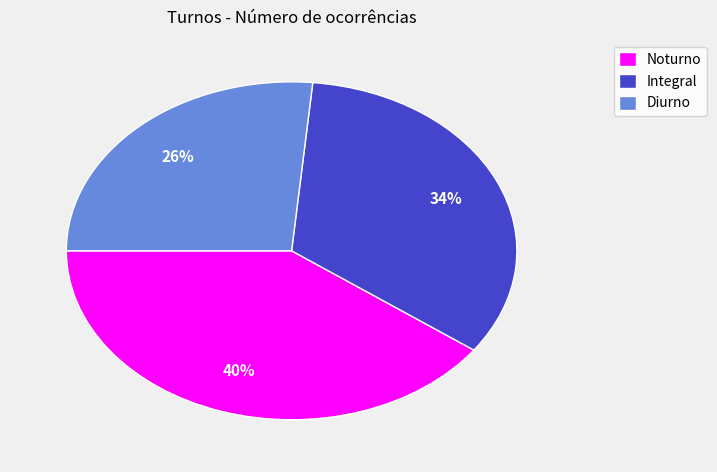

Which category has the smallest portion of the pie?

Diurno